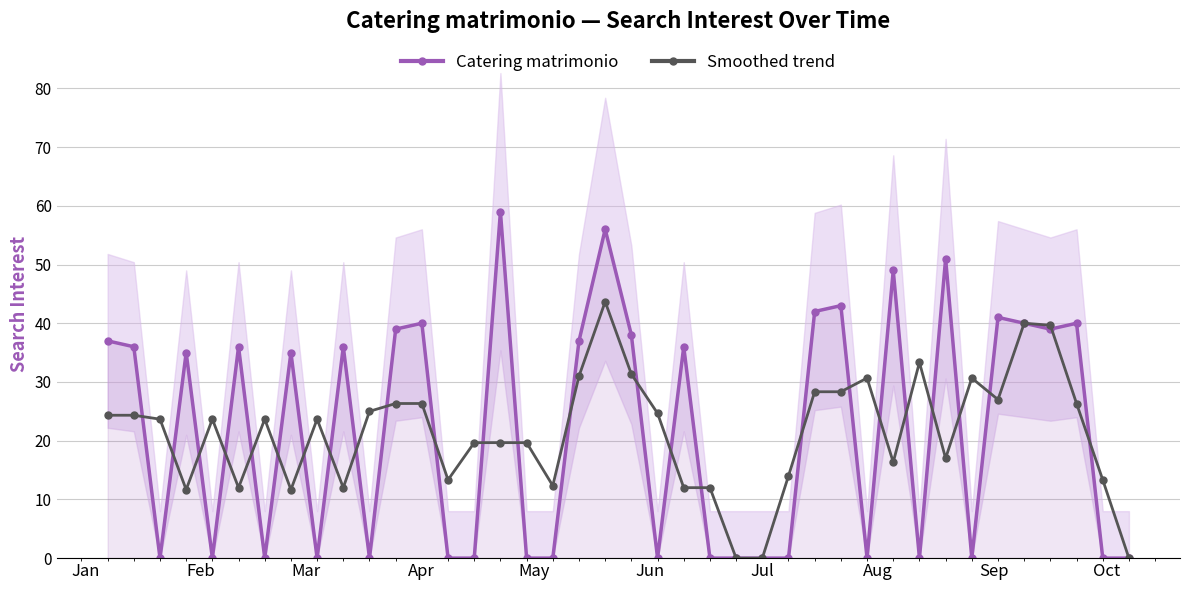

True or false: Catering matrimonio has more than 0 points higher than both neighbors.

True